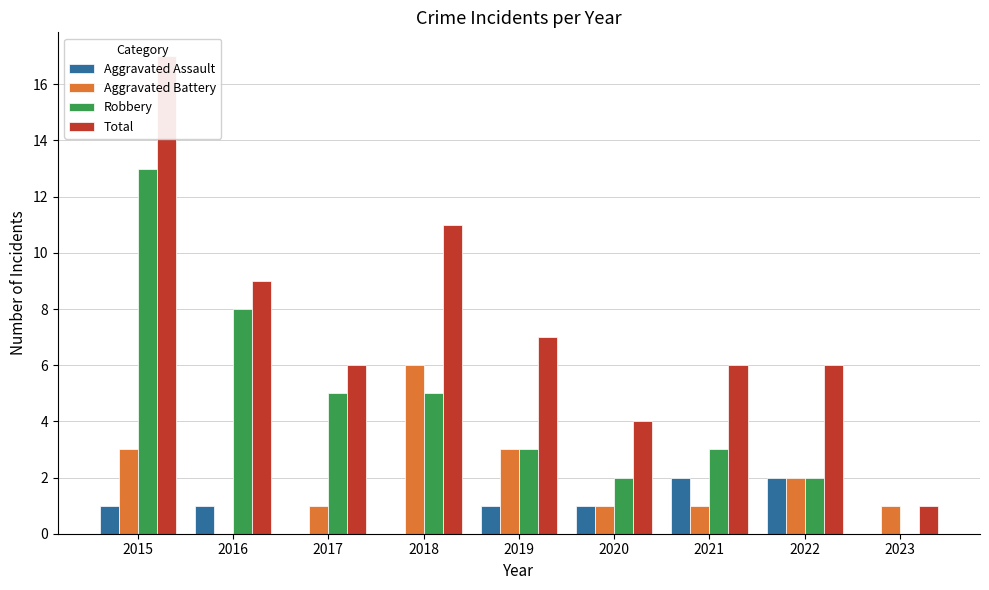

Rank the series at 2020 from lowest to highest value.

Aggravated Assault, Aggravated Battery, Robbery, Total